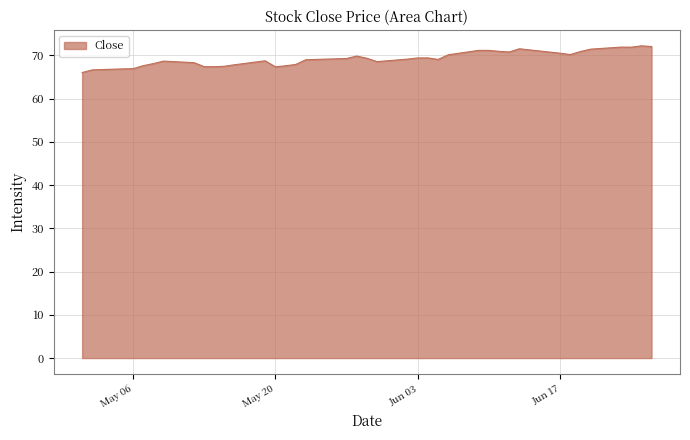

What is the minimum value shown in the chart?

66.0